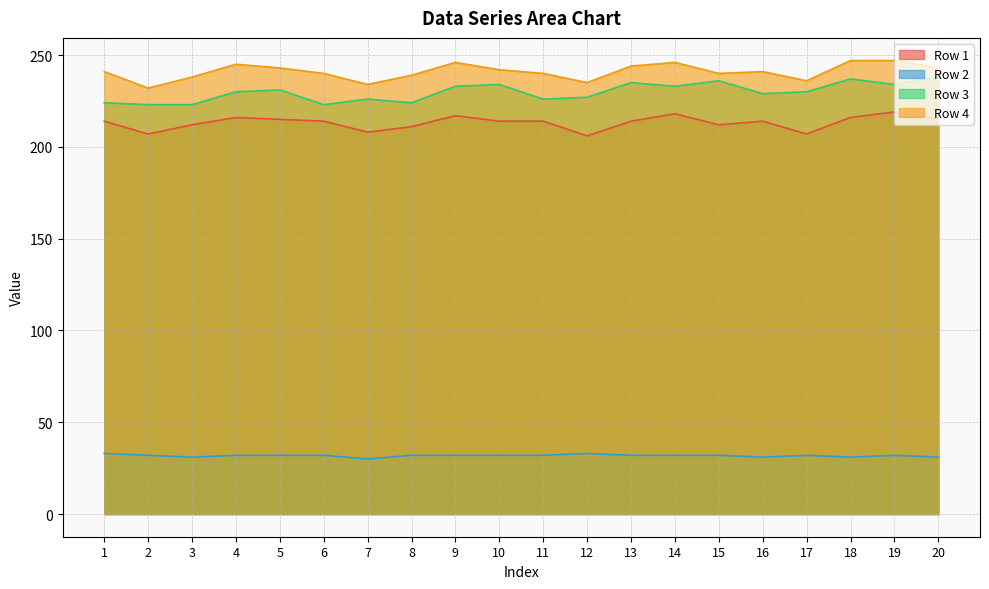

Which category has the lowest value across all series?

7